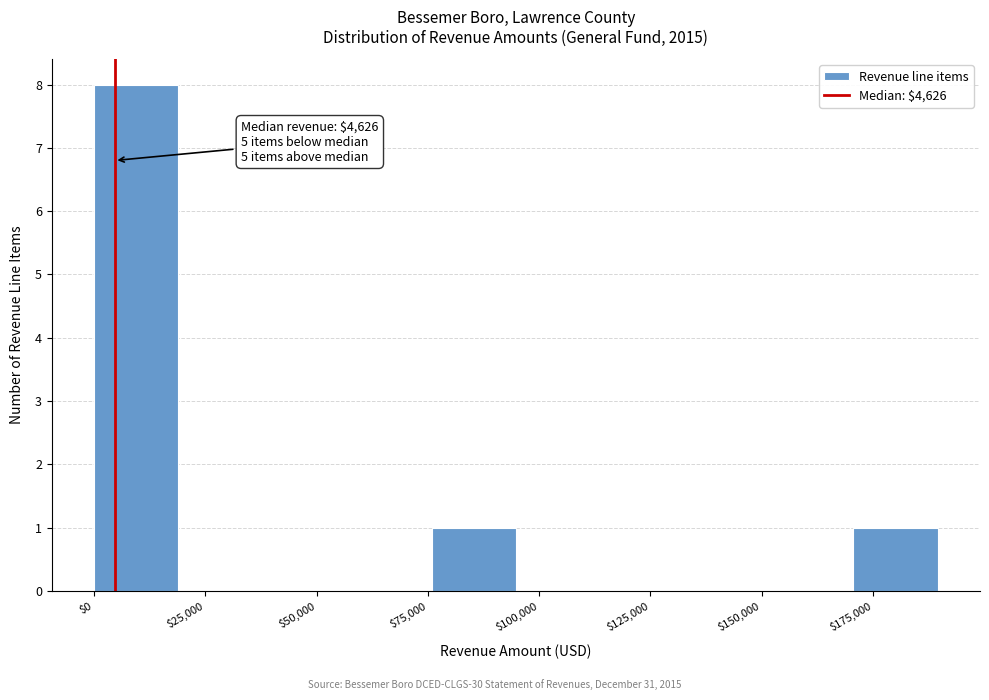

Around what value on the x-axis is the tallest bar? Give the approximate position of its centre, as read against the axis.

10000